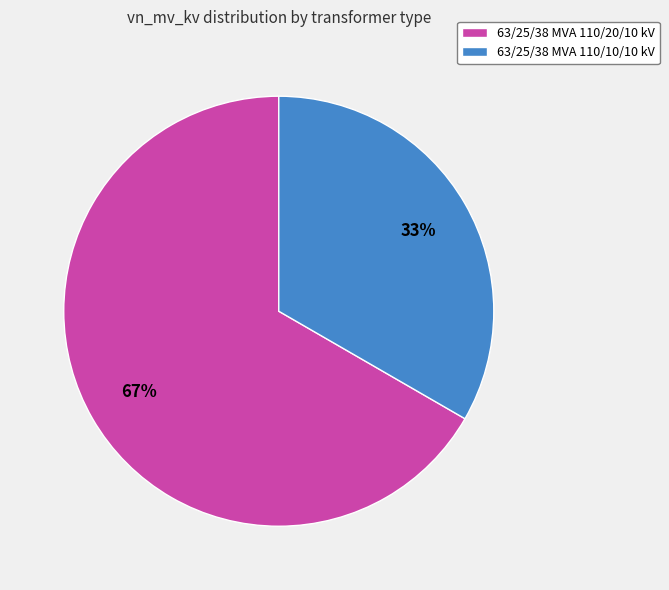

Do 63/25/38 MVA 110/20/10 kV and 63/25/38 MVA 110/10/10 kV together represent more than half of the pie?

Yes